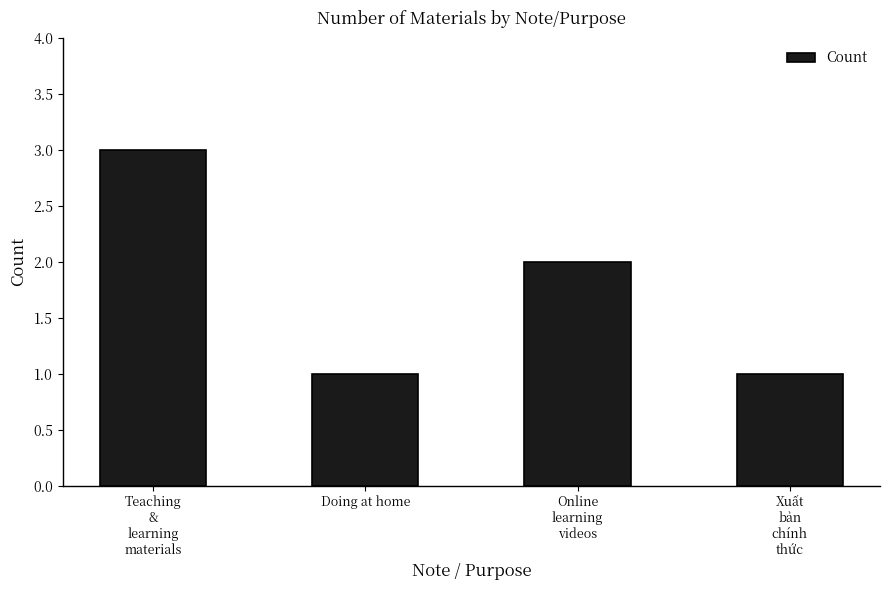

True or false: the data shows 1 at Doing at home.

True